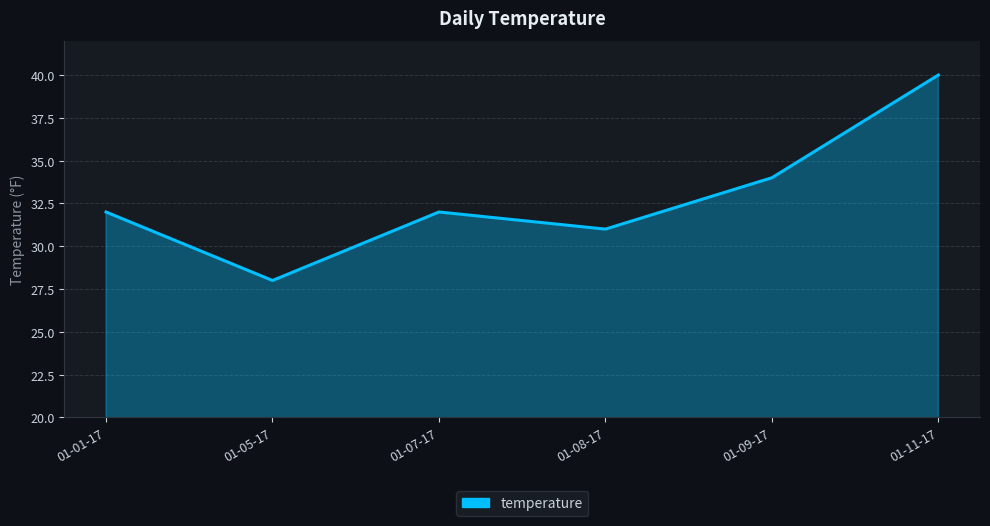

How many interior local peaks (higher than both neighbors) does the data have?

1